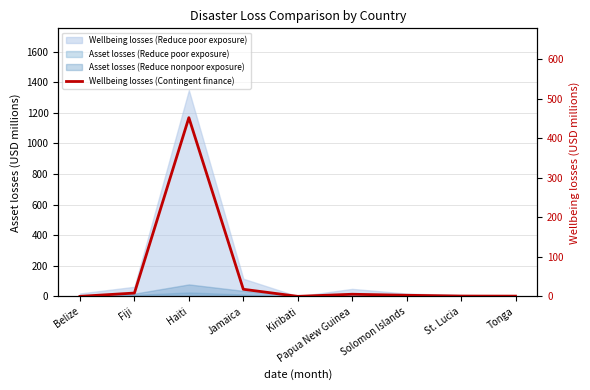

Does the chart have visible grid lines?

Yes